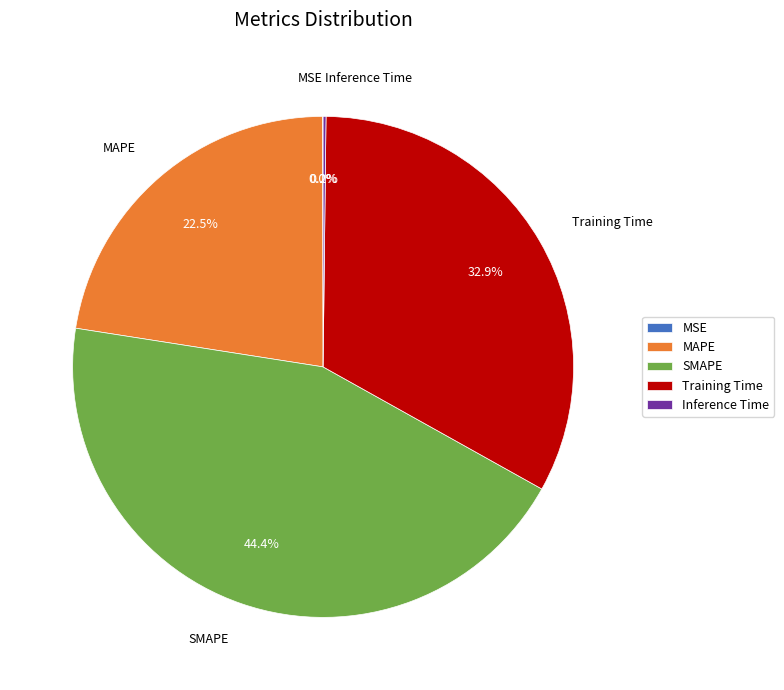

Approximately how many times larger is the value at SMAPE compared to Training Time?

1.3